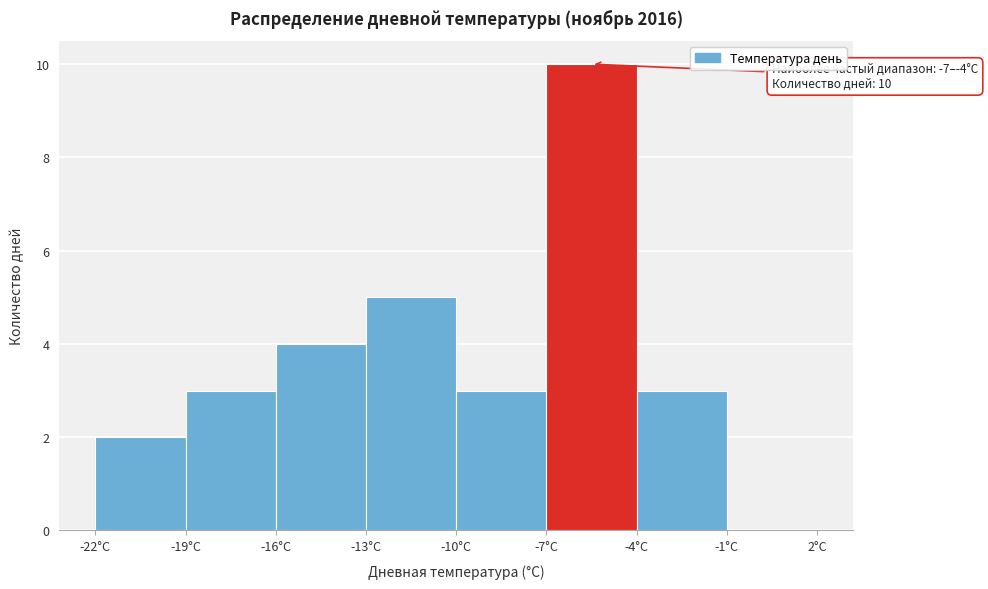

Over which range of the x-axis is the bar tallest?

-7 to -4